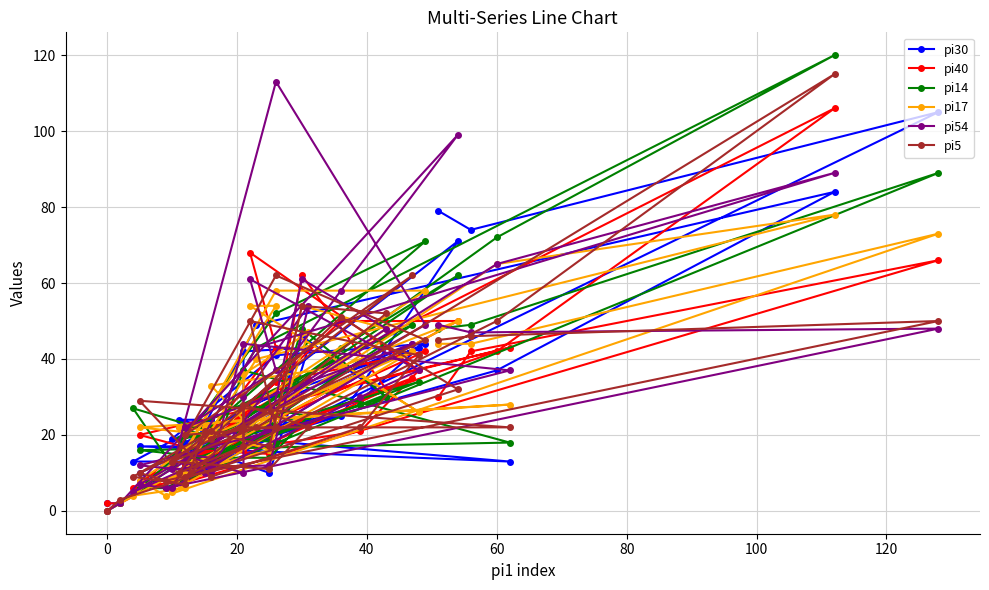

At how many categories does at least one series exceed 108?

2